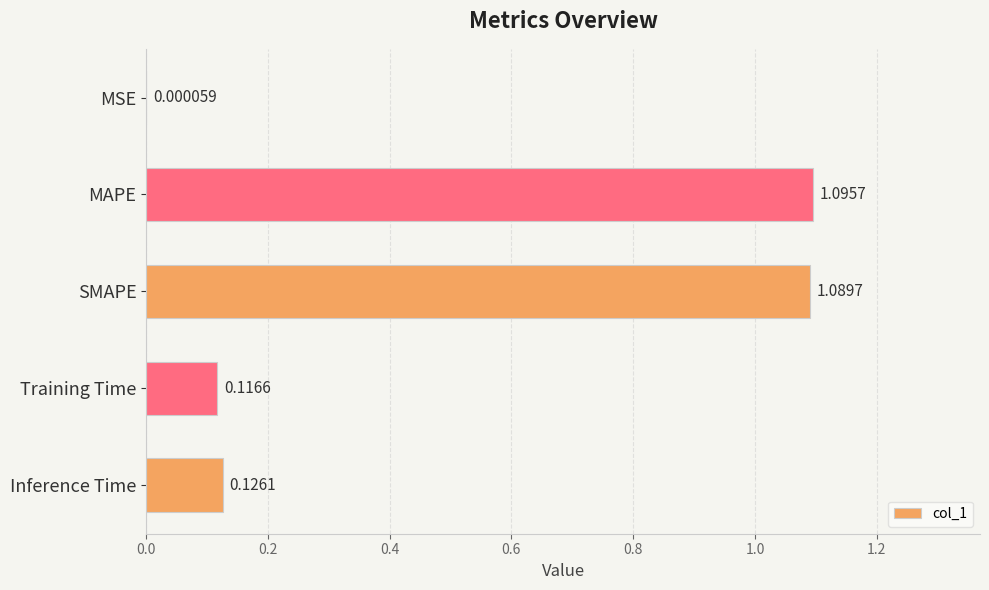

What is the sum of all values?

2.4